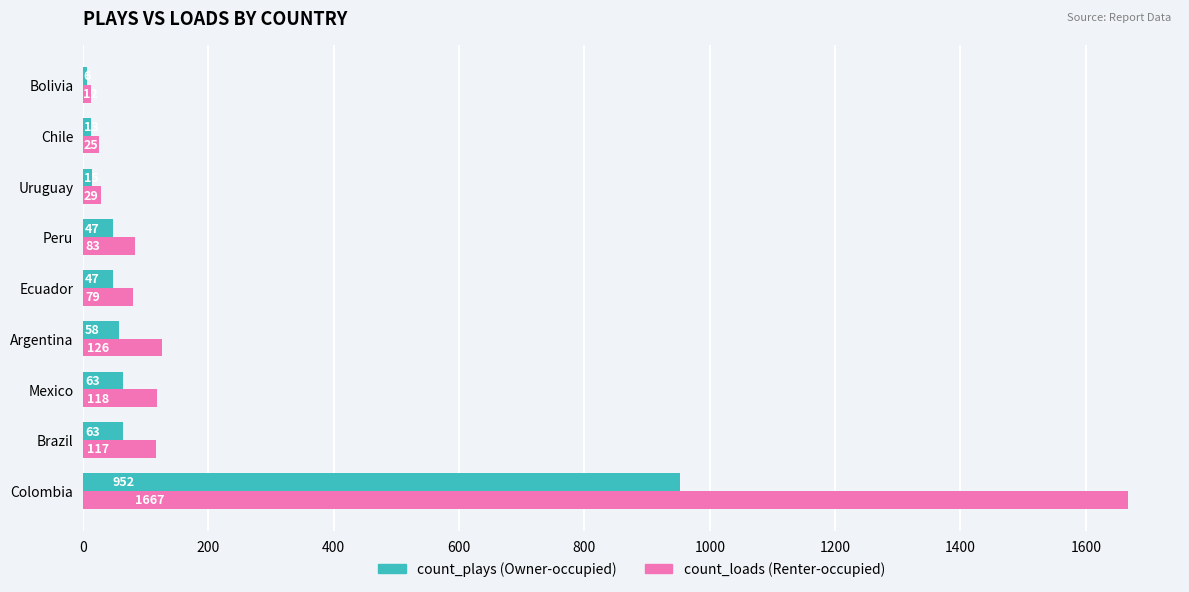

What is the total value across all series at Argentina?

184